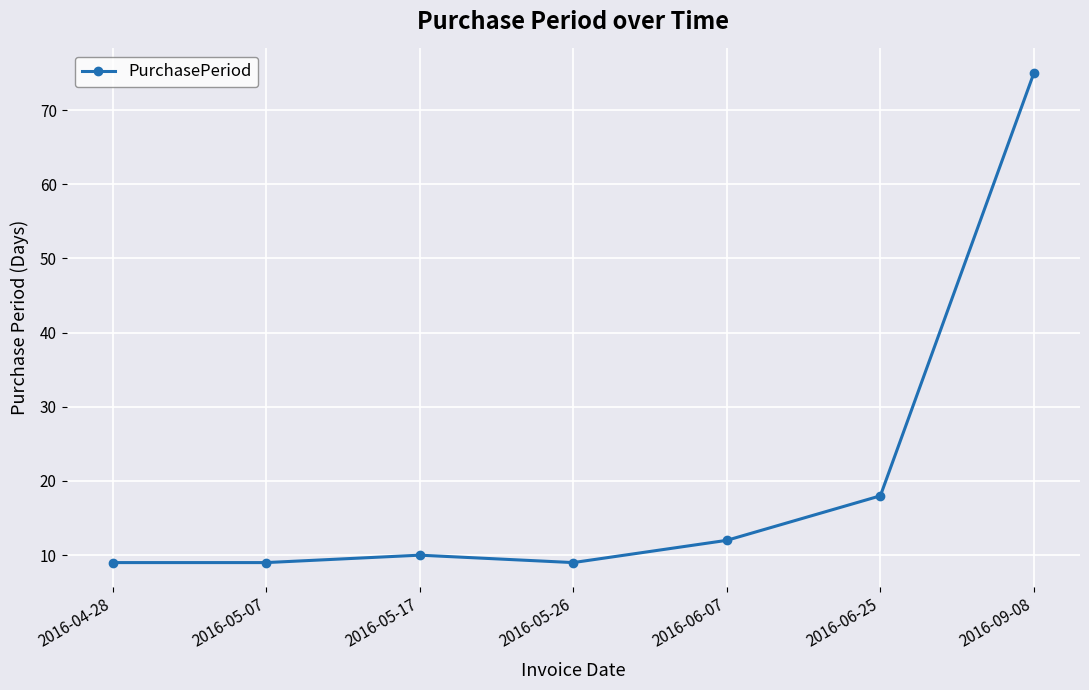

The chart shows a value of 112 at 2016-09-08. True or false?

False